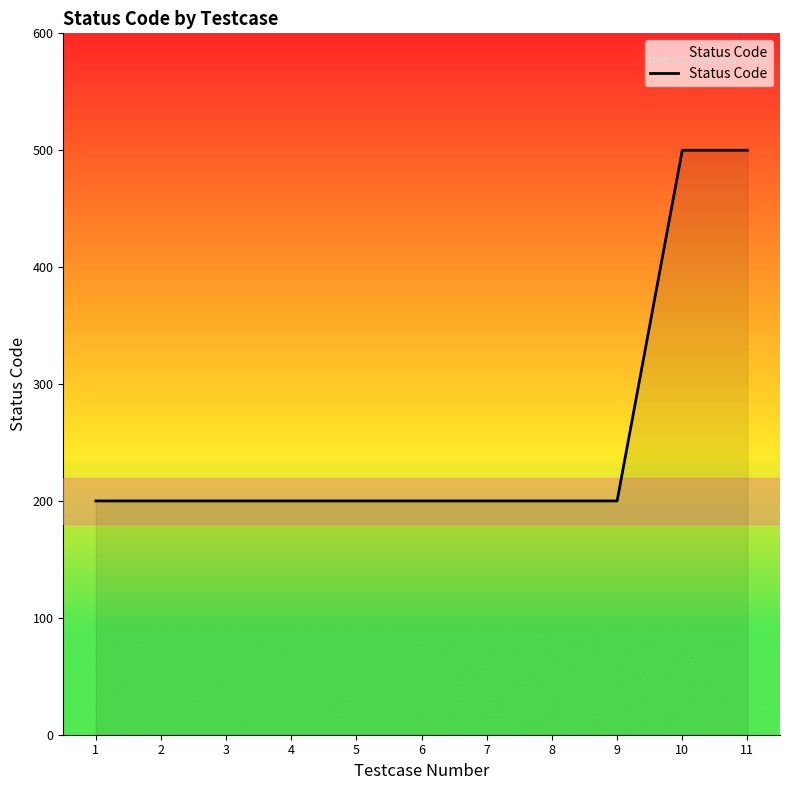

True or false: the data shows 200 at 6.

True